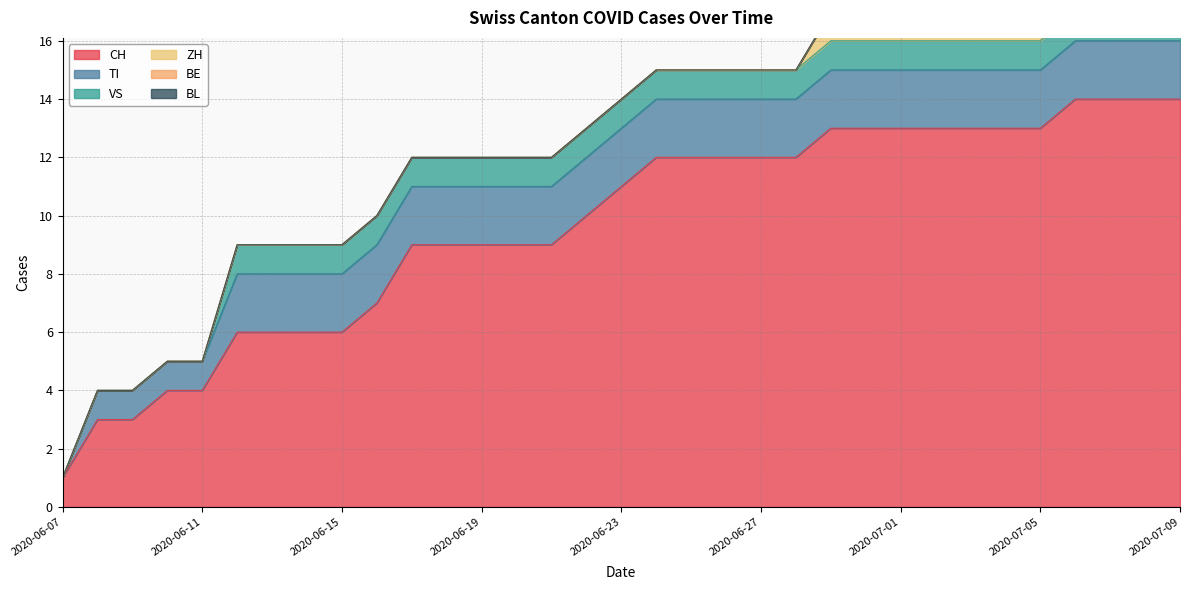

True or false: ZH has a value of 0 at 2020-06-13.

True